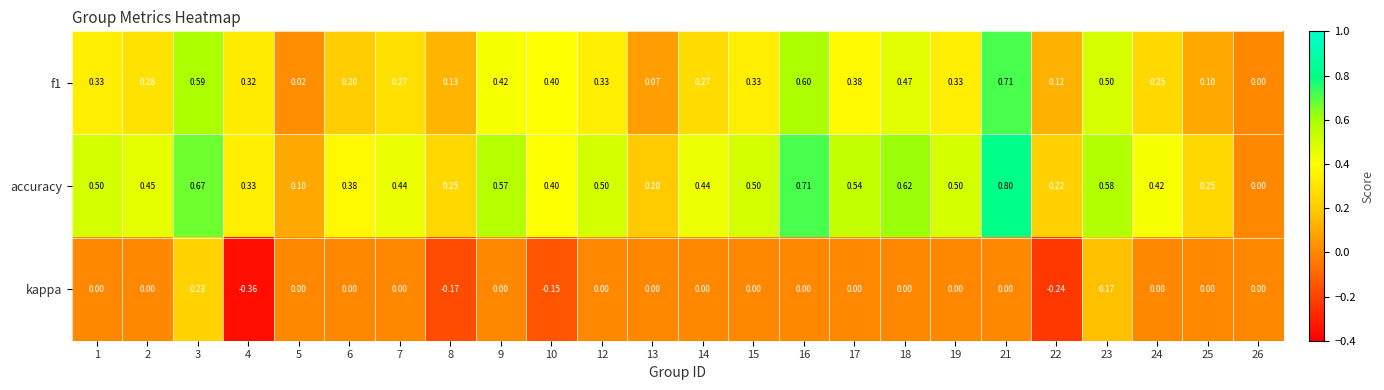

Is the value of kappa at 1 greater than the value of accuracy at 21?

No